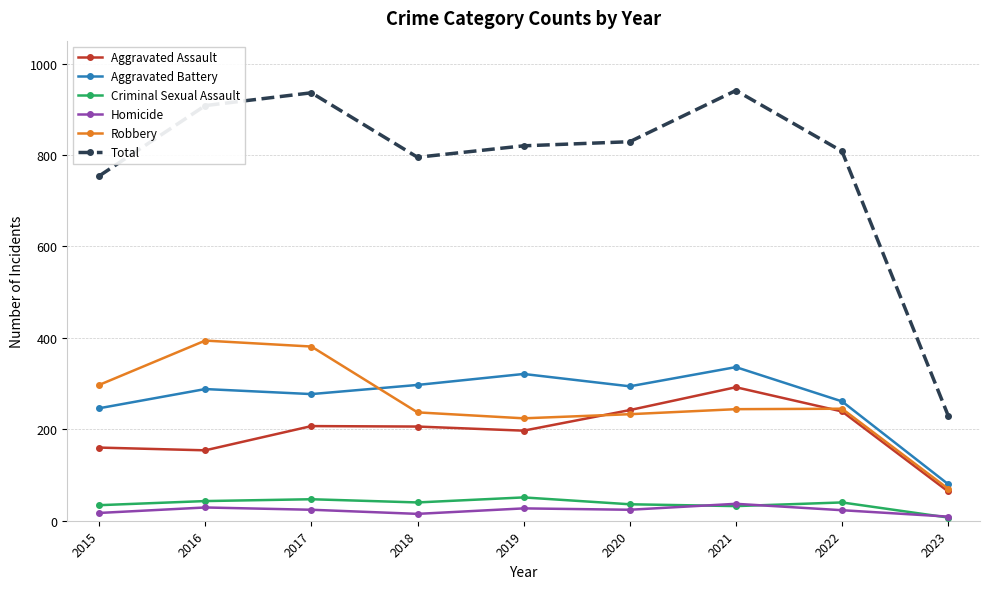

Where does the Homicide series first go above 24?

2016